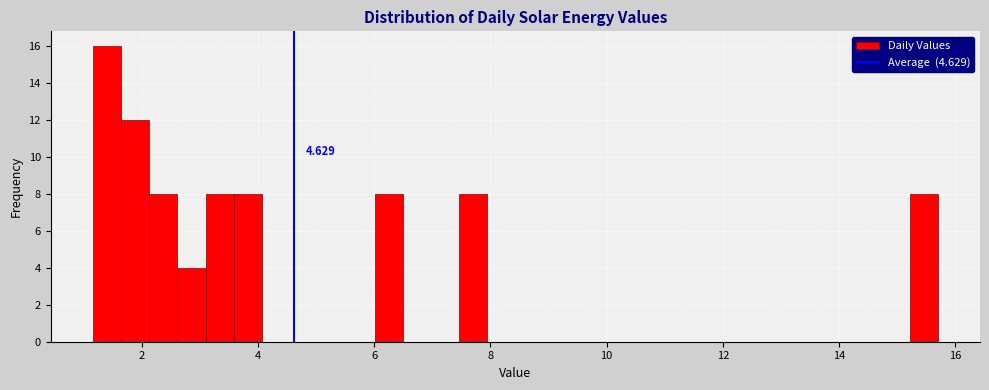

Read against the x-axis, roughly where is the centre of the tallest bar?

1.4